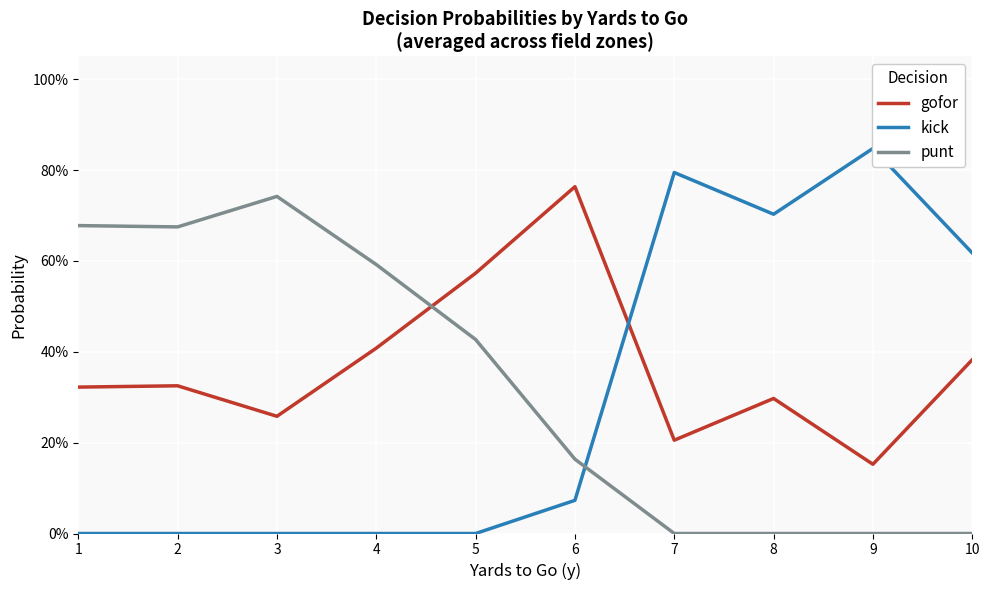

Between 10 and 6, which is larger?

6